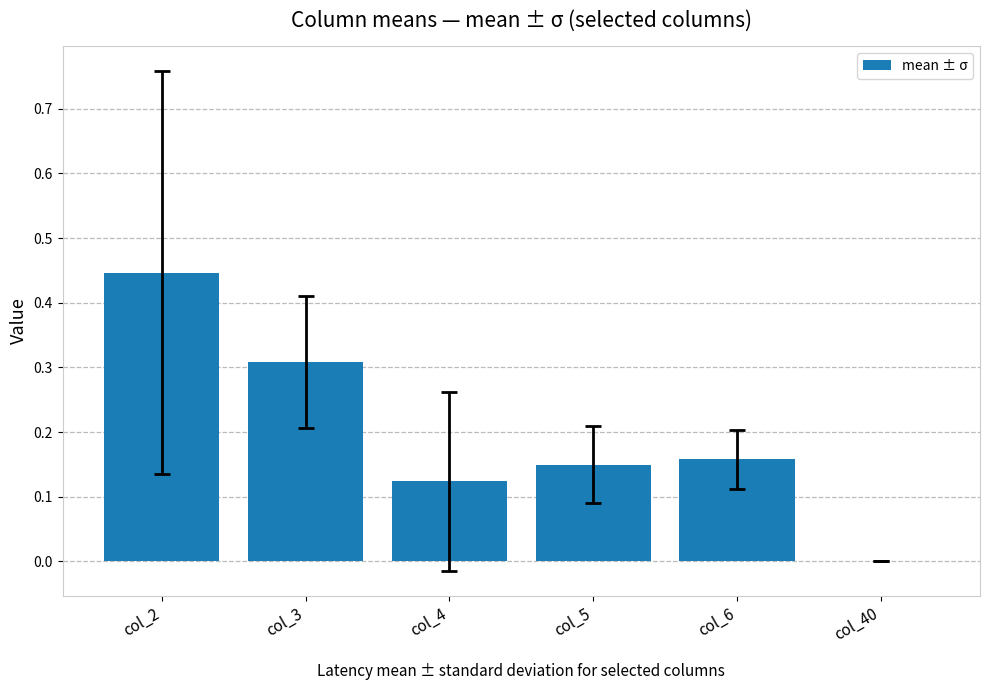

At which category does the chart reach its peak across all series?

col_2